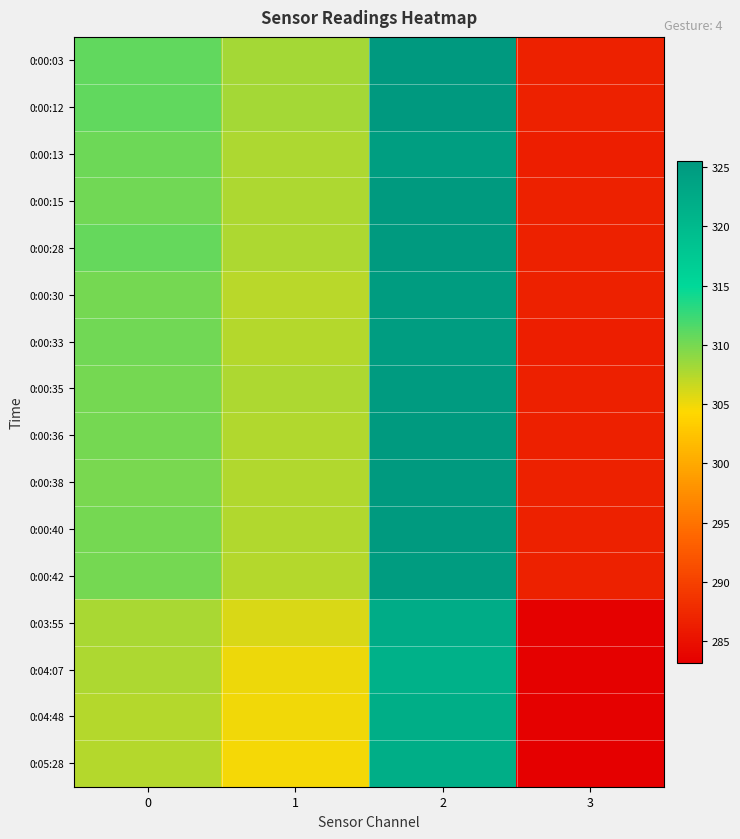

Which label corresponds to the smallest value in the chart?

3